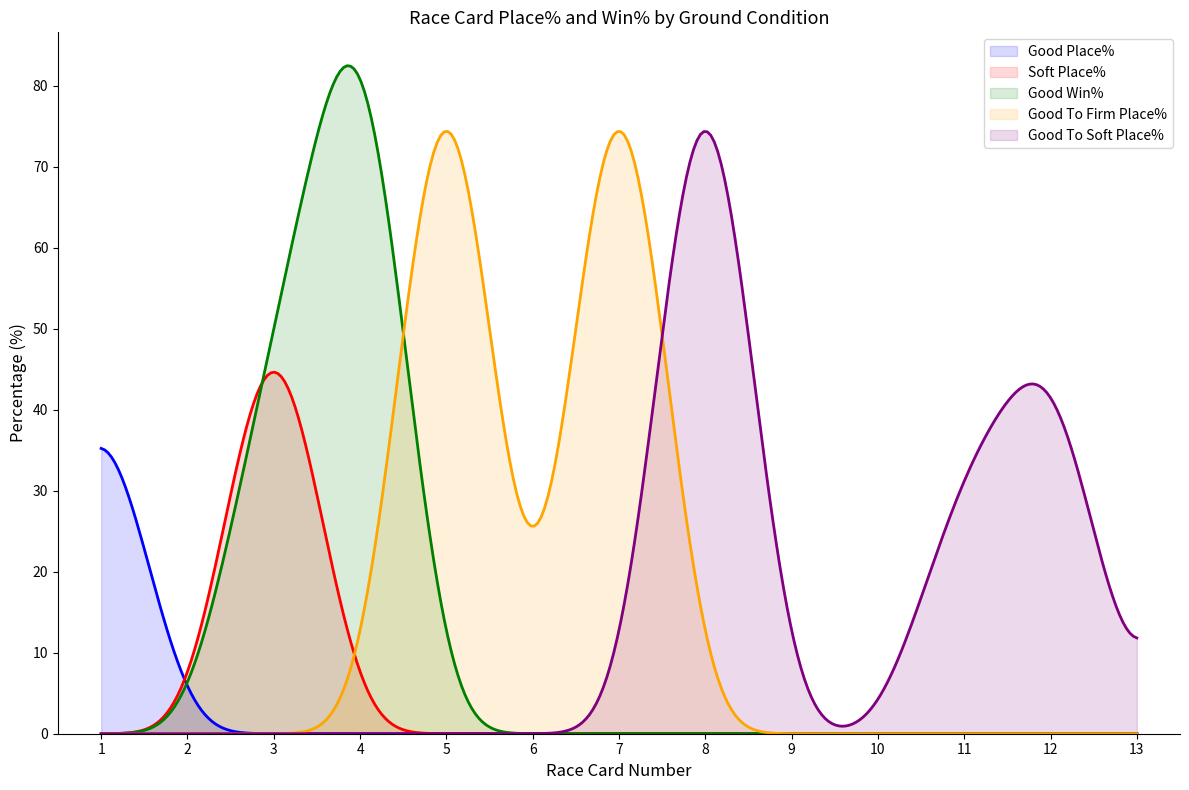

List the series in order of their peak value, highest first.

Good Win%, Good To Firm Place%, Good To Soft Place%, Soft Place%, Good Place%